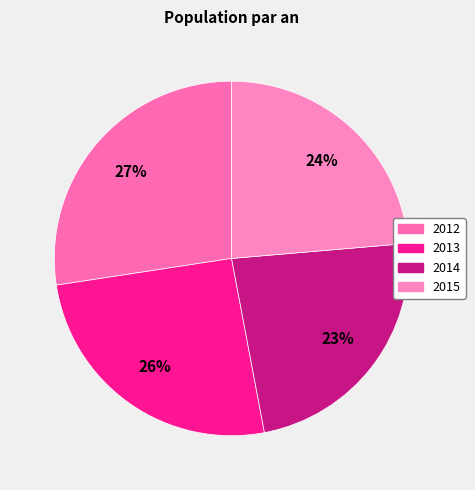

Approximately how many times larger is the value at 2013 compared to 2015?

1.1